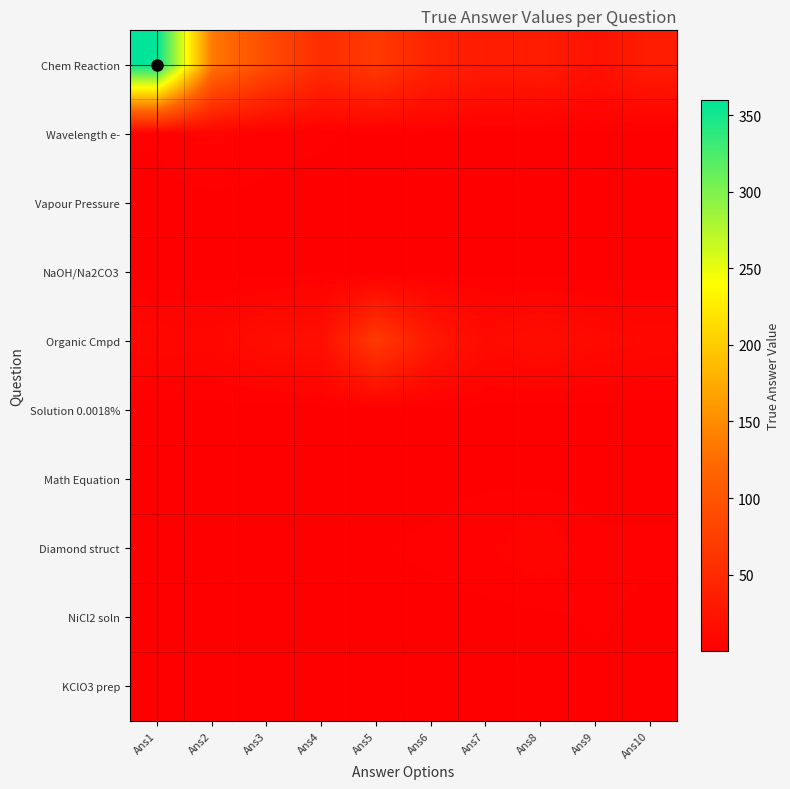

Reading left to right, transcribe all the data shown in this chart.

row_0: Ans1=360.0	Ans2=136.1	Ans3=89.7	Ans4=53.3	Ans5=68.7	Ans6=42.2	Ans7=33.1	Ans8=34.5	Ans9=21.4	Ans10=34.2
row_1: Ans1=1.9	Ans2=6.0	Ans3=2.2	Ans4=1.9	Ans5=0.8	Ans6=1.1	Ans7=1.0	Ans8=0.5	Ans9=0.6	Ans10=0.4
row_2: Ans1=0.2	Ans2=0.5	Ans3=1.0	Ans4=0.4	Ans5=0.3	Ans6=0.2	Ans7=0.1	Ans8=0.1	Ans9=0.1	Ans10=0.1
row_3: Ans1=0.2	Ans2=0.3	Ans3=0.4	Ans4=1.0	Ans5=0.3	Ans6=0.3	Ans7=0.2	Ans8=0.1	Ans9=0.2	Ans10=0.1
row_4: Ans1=10.0	Ans2=9.2	Ans3=17.2	Ans4=17.9	Ans5=68.0	Ans6=30.0	Ans7=13.3	Ans8=16.8	Ans9=11.7	Ans10=10.1
row_5: Ans1=0.2	Ans2=0.2	Ans3=0.2	Ans4=0.3	Ans5=0.5	Ans6=1.0	Ans7=0.4	Ans8=0.2	Ans9=0.2	Ans10=0.2
row_6: Ans1=0.1	Ans2=0.1	Ans3=0.2	Ans4=0.2	Ans5=0.2	Ans6=0.5	Ans7=1.0	Ans8=0.3	Ans9=0.2	Ans10=0.1
row_7: Ans1=0.5	Ans2=0.8	Ans3=1.0	Ans4=1.2	Ans5=1.3	Ans6=2.1	Ans7=3.6	Ans8=8.0	Ans9=2.1	Ans10=2.1
row_8: Ans1=0.2	Ans2=0.2	Ans3=0.2	Ans4=0.2	Ans5=0.4	Ans6=0.4	Ans7=0.5	Ans8=0.7	Ans9=2.0	Ans10=0.7
row_9: Ans1=0.1	Ans2=0.1	Ans3=0.1	Ans4=0.1	Ans5=0.1	Ans6=0.1	Ans7=0.2	Ans8=0.3	Ans9=0.3	Ans10=1.0